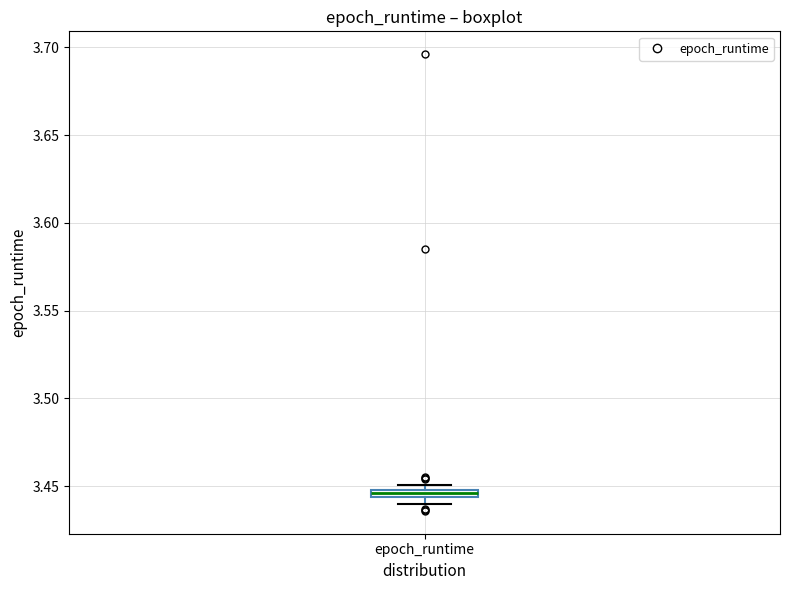

Where is the lower edge of the box for epoch_runtime on the y-axis? The values are not printed on the chart, so give them approximately, as read against the axis.

3.445